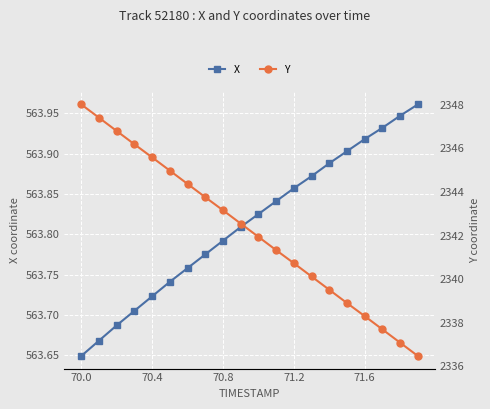

What is the value of the Y point at the 14th from the left?

2340.1